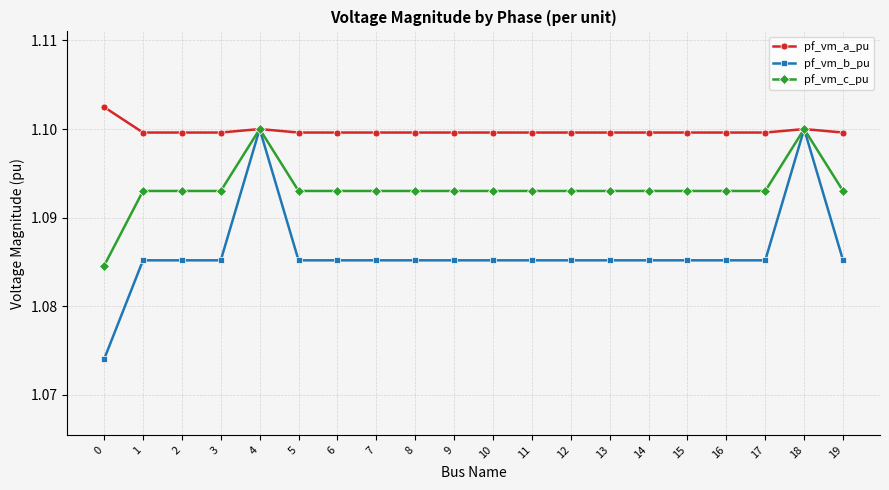

Which series has the largest total across all categories?

pf_vm_a_pu